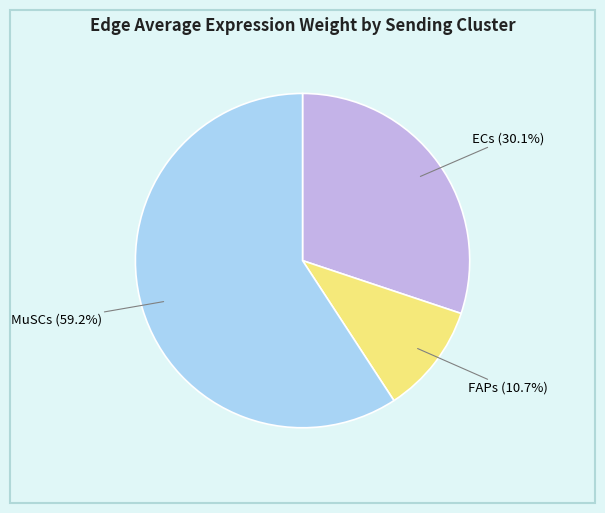

To the nearest percent, what is the combined percentage of ECs and MuSCs?

89%